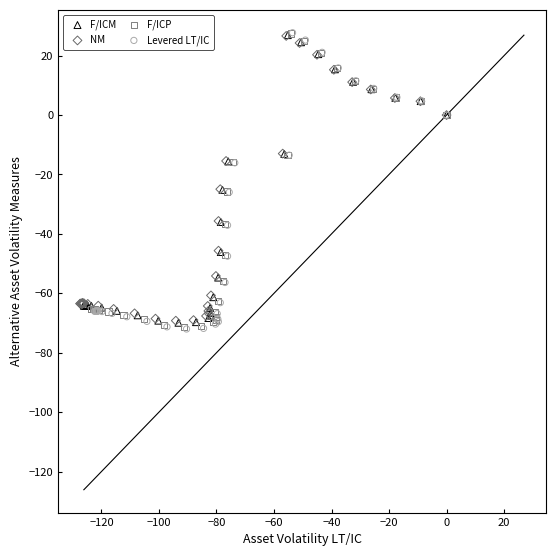

Which series has the largest Y range (max minus min)?

Levered LT/IC